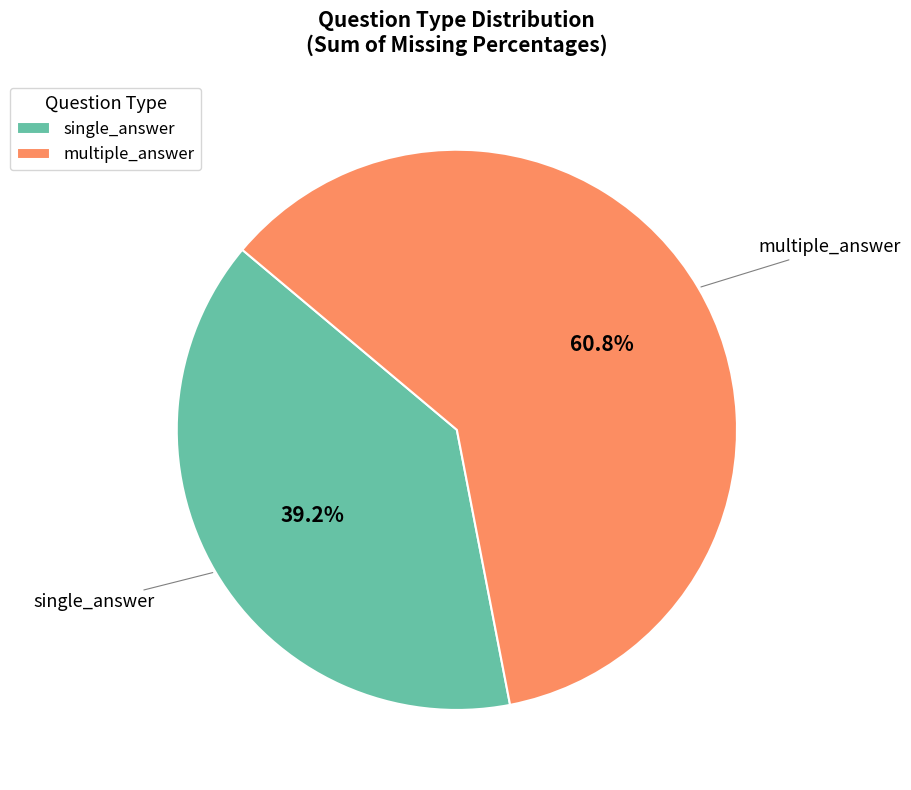

What is the smallest slice in the pie chart?

single_answer